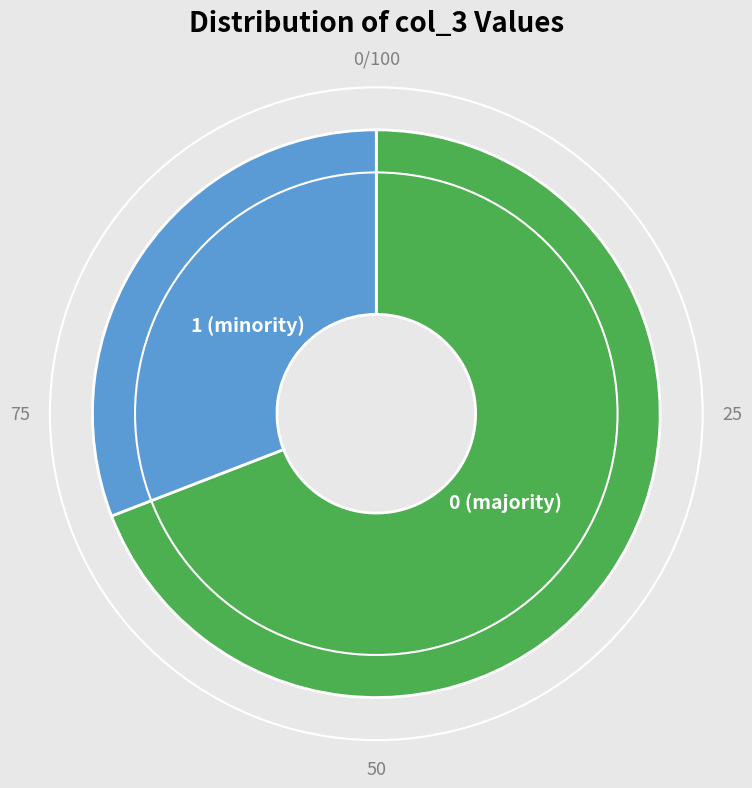

Is there a majority slice in this chart?

Yes